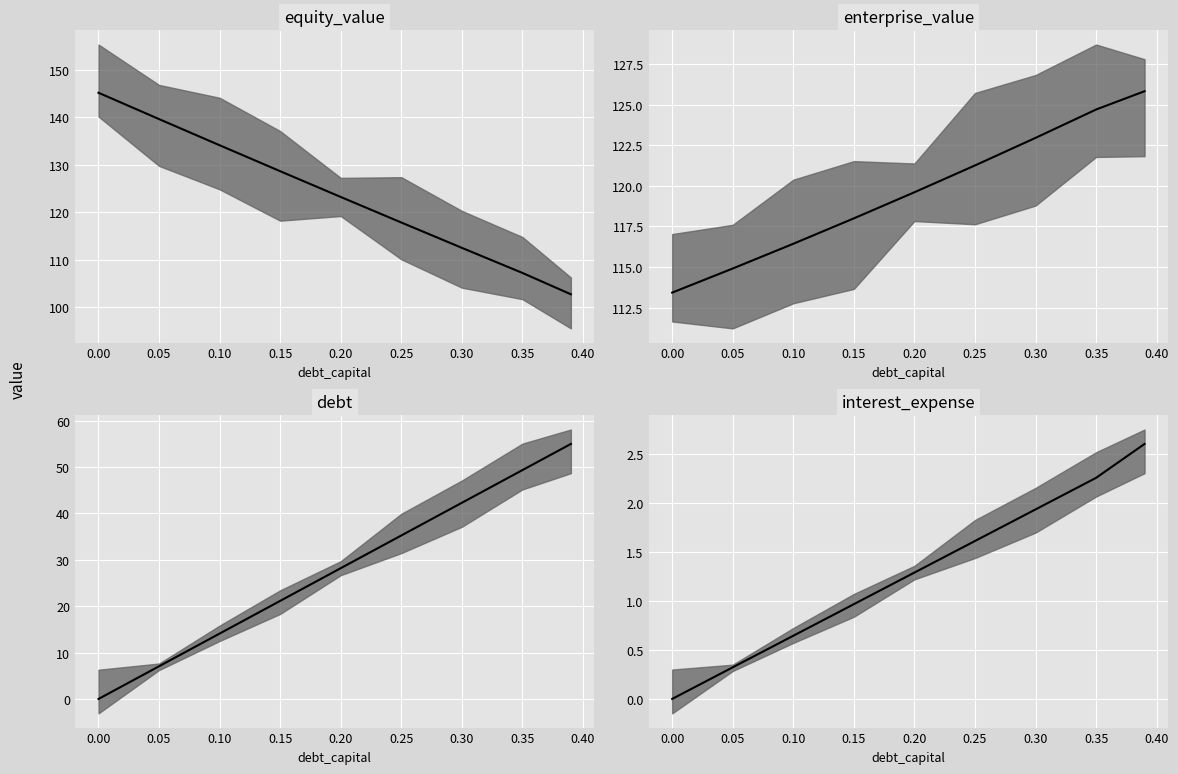

What is the difference between the equity_value values at 0.35 and 0.15?

21.5